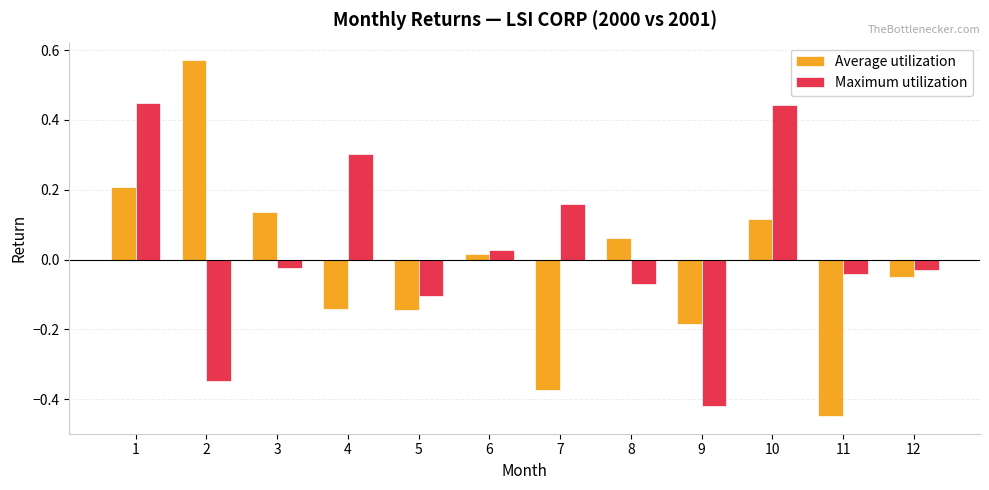

Where does the Average utilization series first go above 0?

1